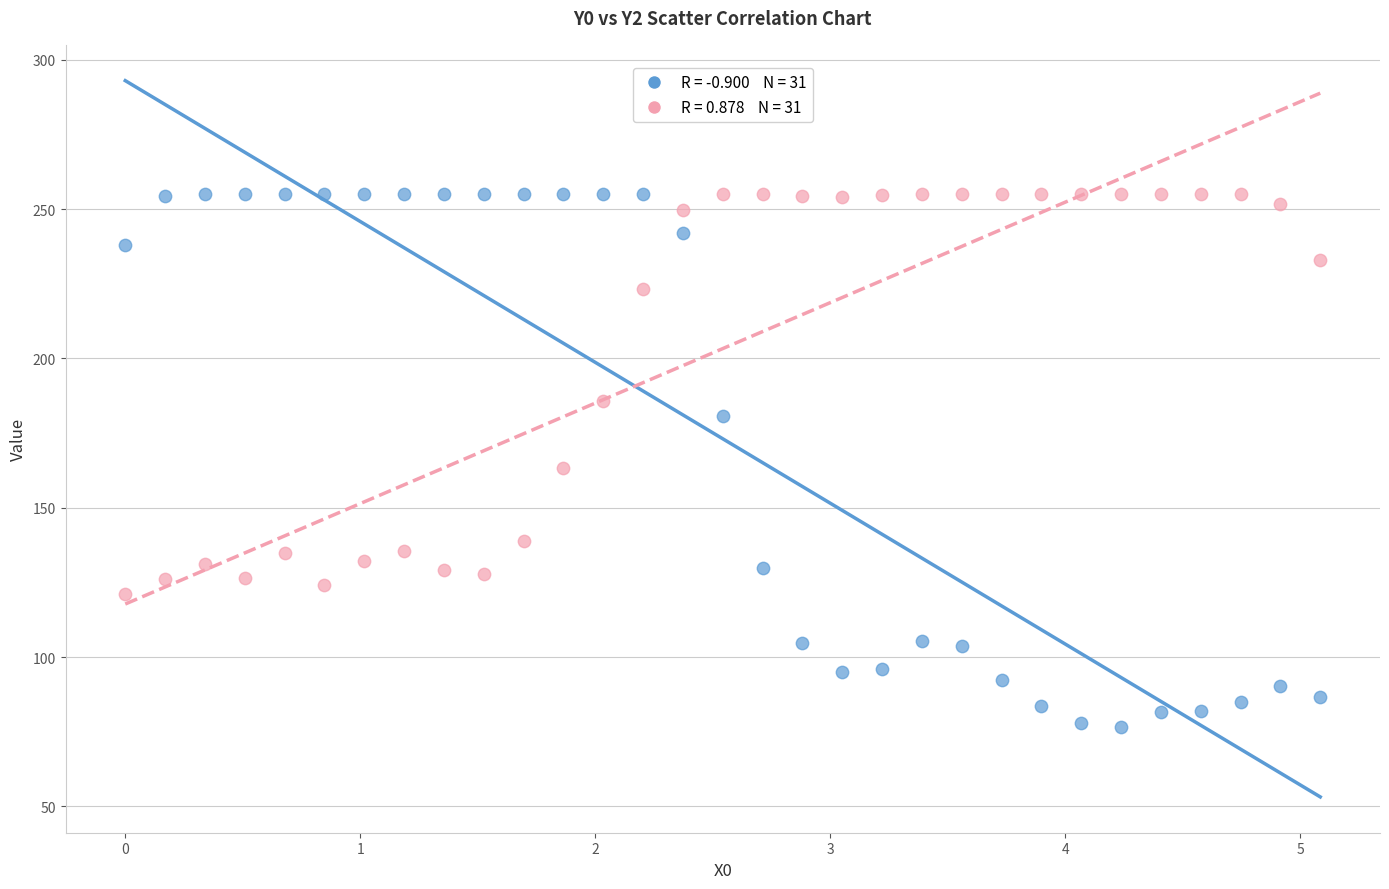

Across all data points, what is the range of Y values (max minus min)?

178.4